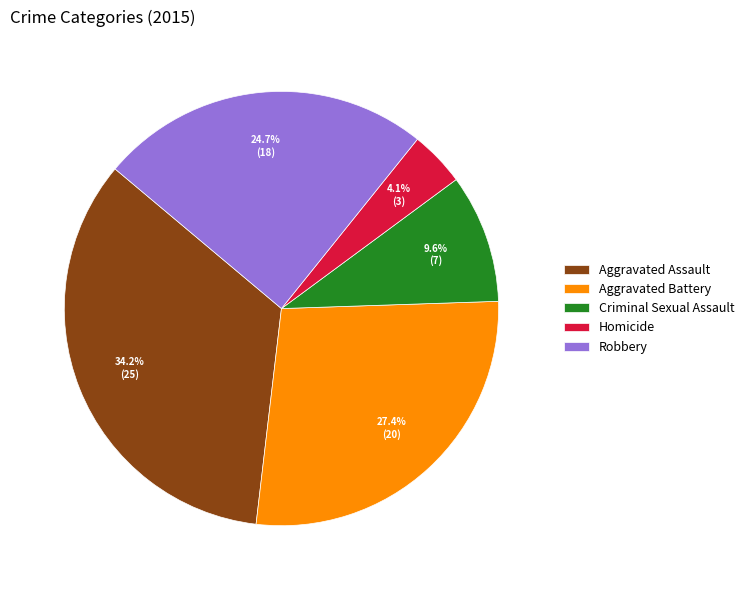

What is the total percentage of Robbery and Aggravated Battery?

52.1%